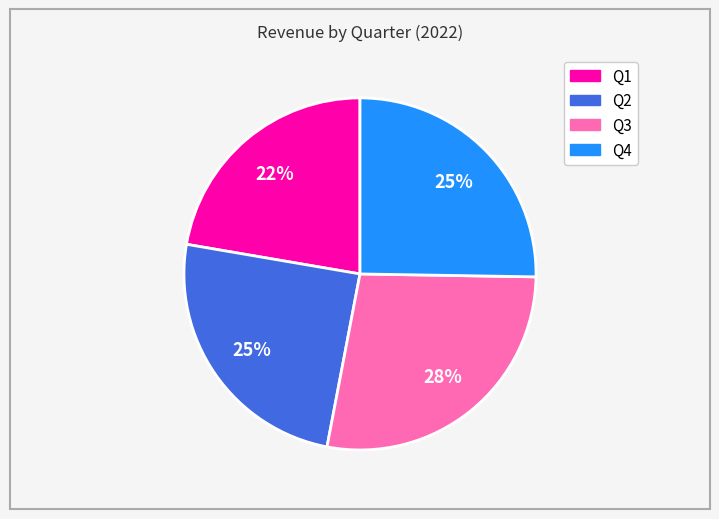

The Q3 slice represents 14% of the pie. True or false?

False